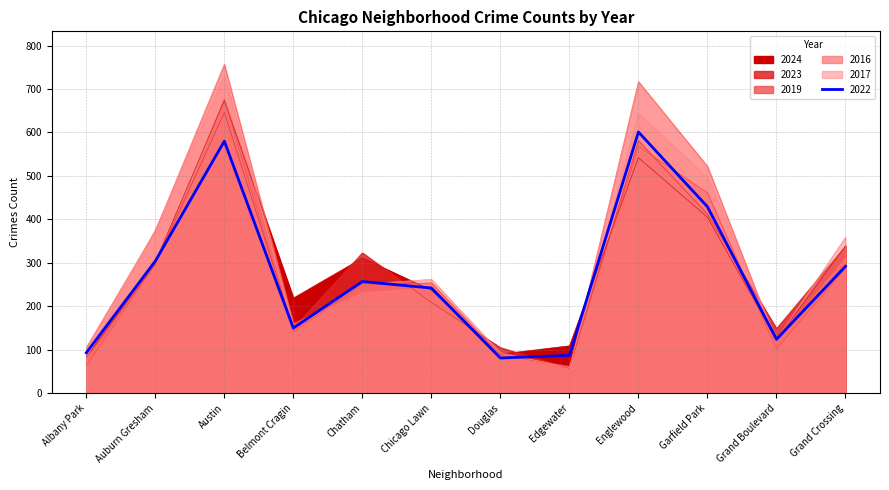

In 2022, how many points are higher than both neighbors (excluding endpoints)?

3